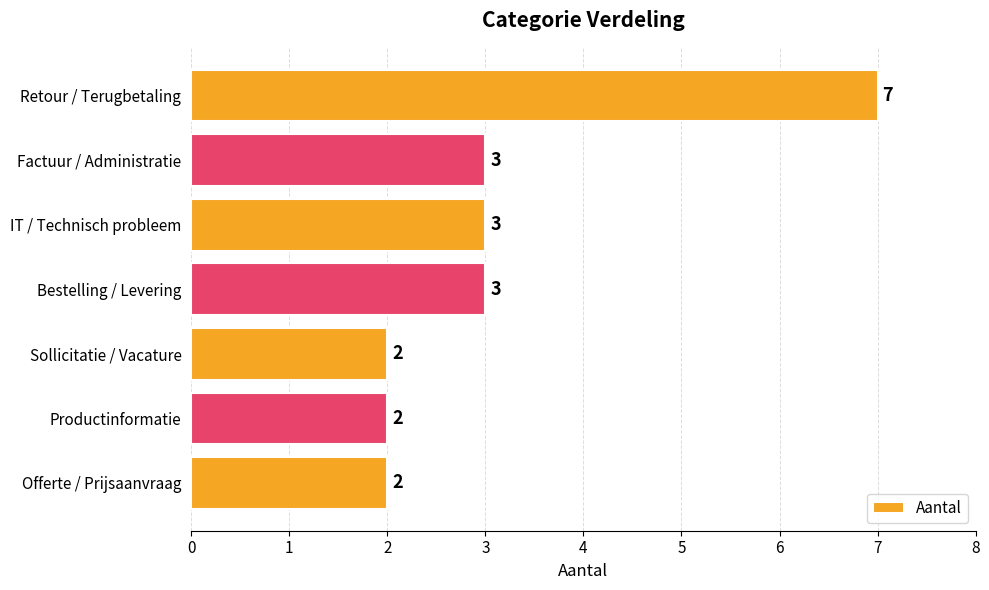

Is it true that the value at Productinformatie is 1?

False